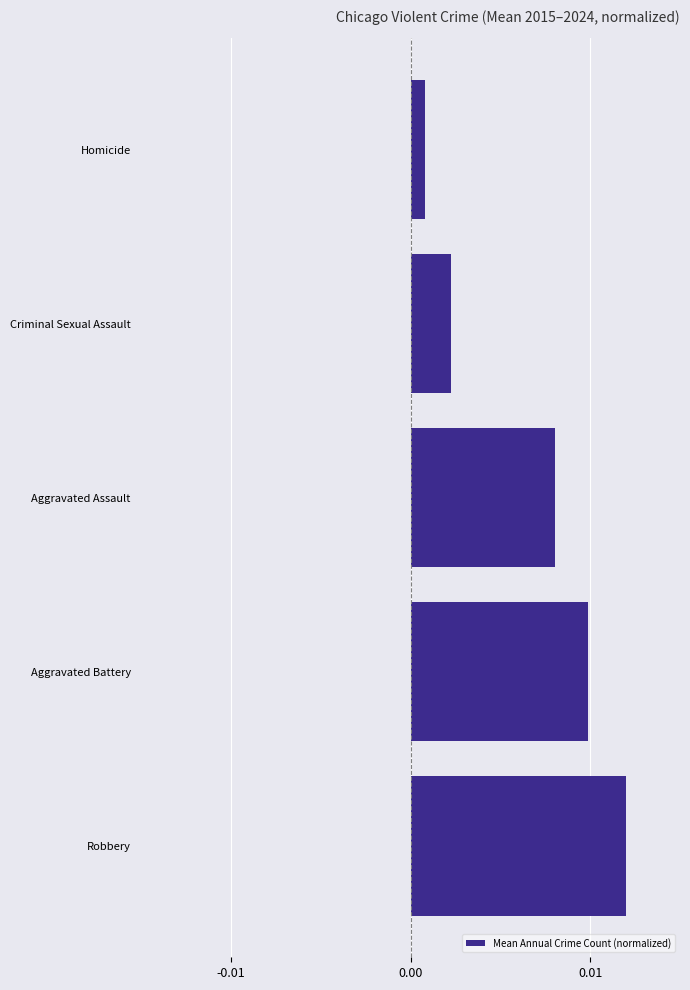

Rank the categories by value from highest to lowest.

Robbery, Aggravated Battery, Aggravated Assault, Criminal Sexual Assault, Homicide